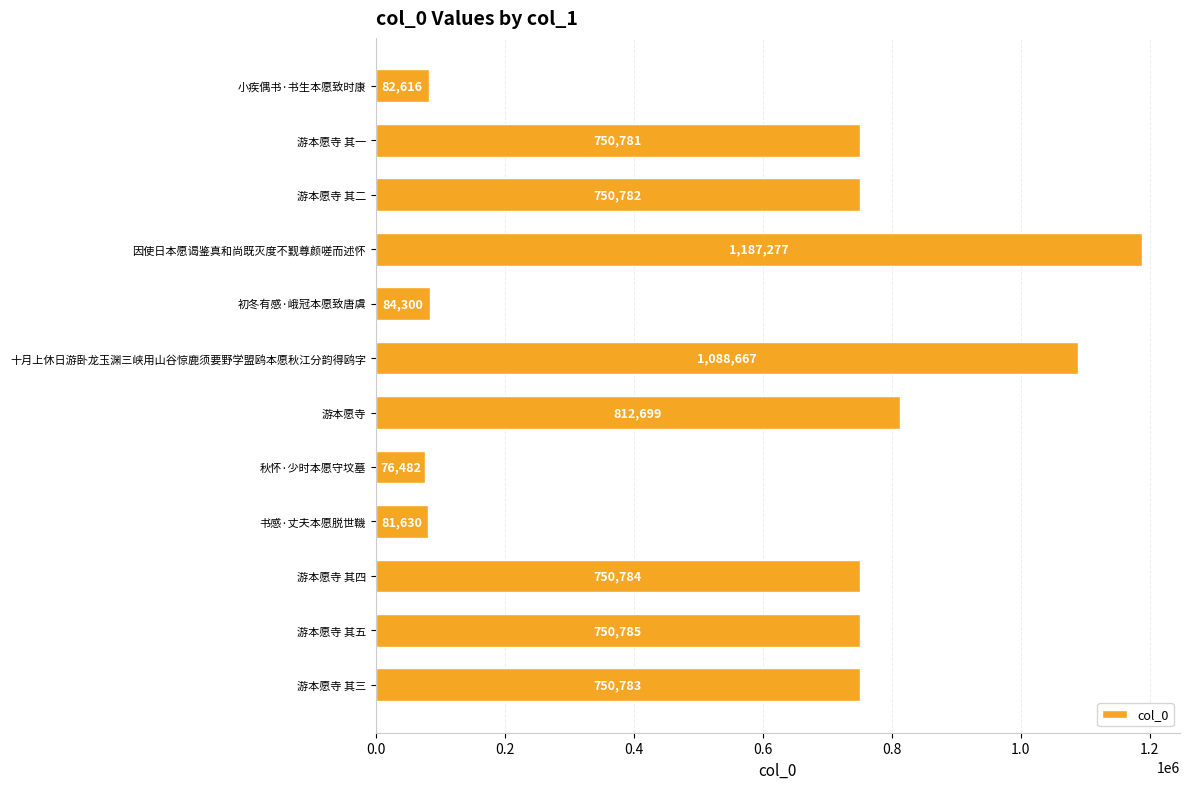

Is it true that the value at 游本愿寺 其五 is 1272864?

False